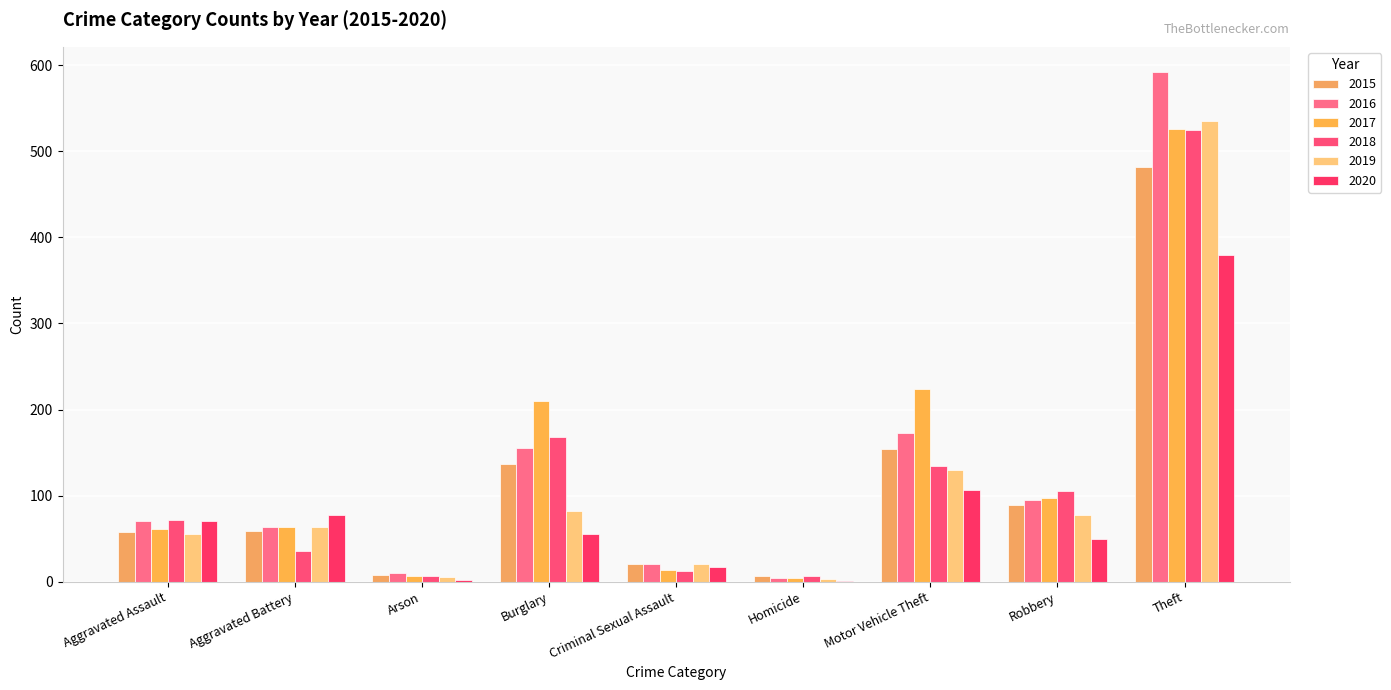

What is the total value across all series at Criminal Sexual Assault?

103